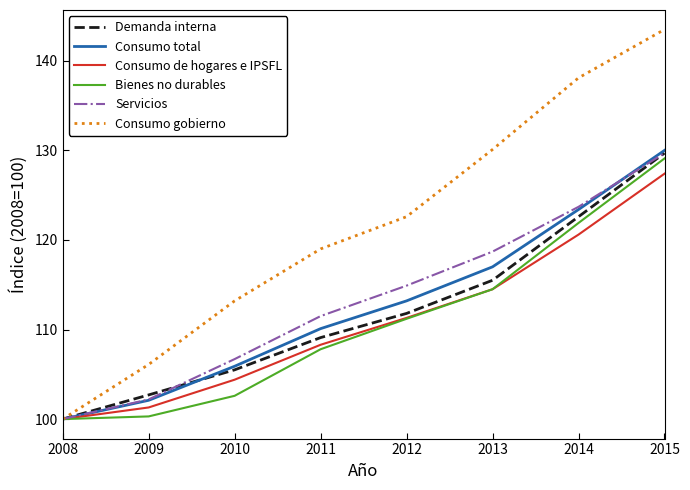

Is it true that Demanda interna equals 129.7 at 2015?

True